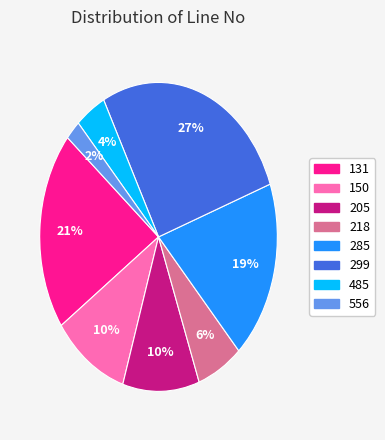

Is the sum of 205 and 485 greater than half?

No